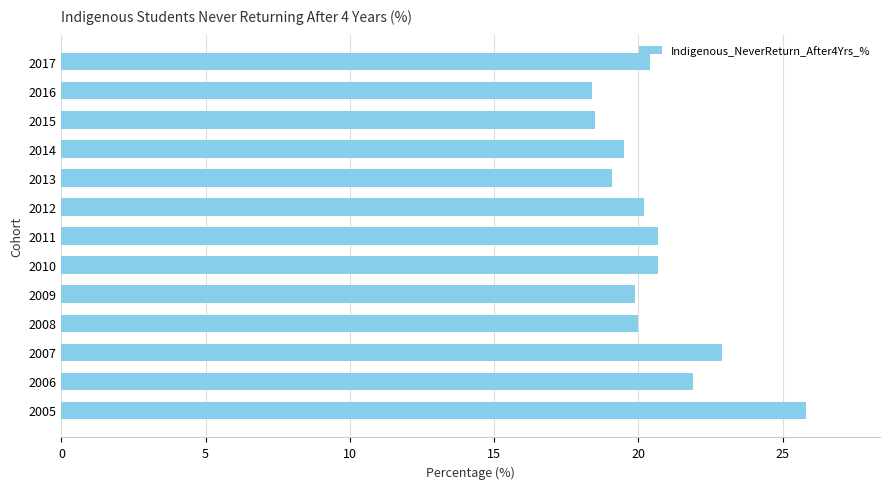

Which category has the highest value across all series?

2005